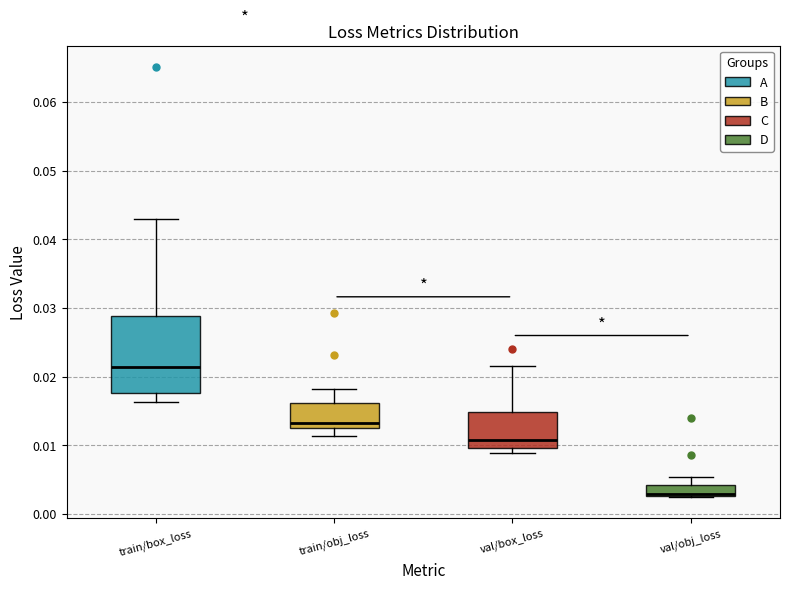

Which box is the tallest, from its lower edge to its upper edge?

train/box_loss